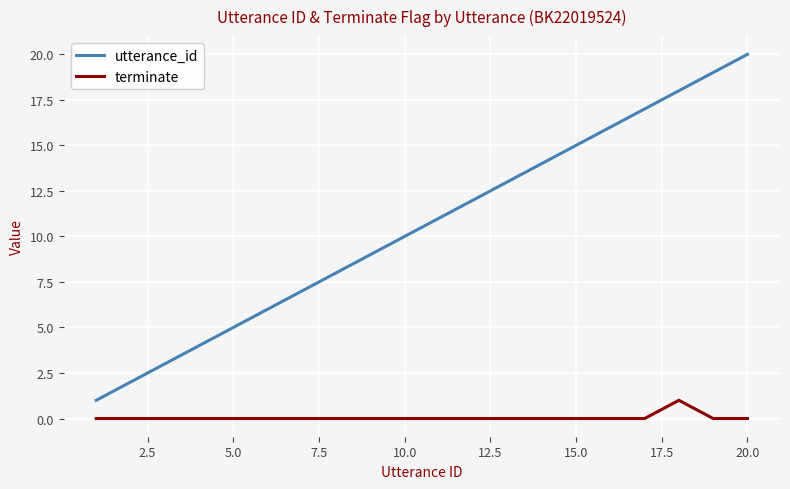

True or false: utterance_id and terminate intersect in this chart.

False